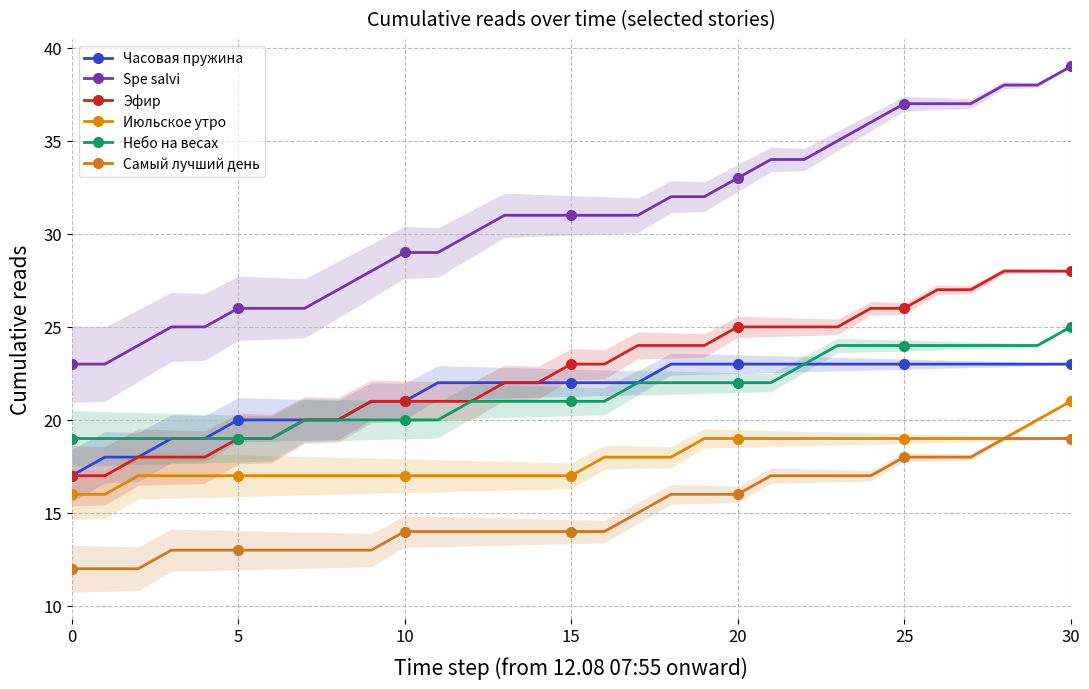

Reading left to right, extract all data points from this chart.

Часовая пружина: 17	18	18	19	19	20	20	20	20	21	21	22	22	22	22	22	22	22	23	23	23	23	23	23	23	23	23	23	23	23	23
Spe salvi: 23	23	24	25	25	26	26	26	27	28	29	29	30	31	31	31	31	31	32	32	33	34	34	35	36	37	37	37	38	38	39
Эфир: 17	17	18	18	18	19	19	20	20	21	21	21	21	22	22	23	23	24	24	24	25	25	25	25	26	26	27	27	28	28	28
Июльское утро: 16	16	17	17	17	17	17	17	17	17	17	17	17	17	17	17	18	18	18	19	19	19	19	19	19	19	19	19	19	20	21
Небо на весах: 19	19	19	19	19	19	19	20	20	20	20	20	21	21	21	21	21	22	22	22	22	22	23	24	24	24	24	24	24	24	25
Самый лучший день: 12	12	12	13	13	13	13	13	13	13	14	14	14	14	14	14	14	15	16	16	16	17	17	17	17	18	18	18	19	19	19